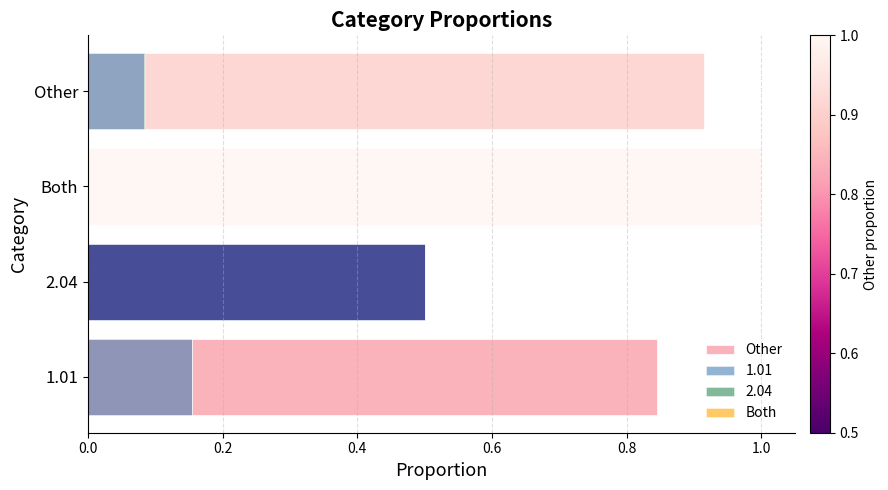

What is the greatest value displayed?

1.0